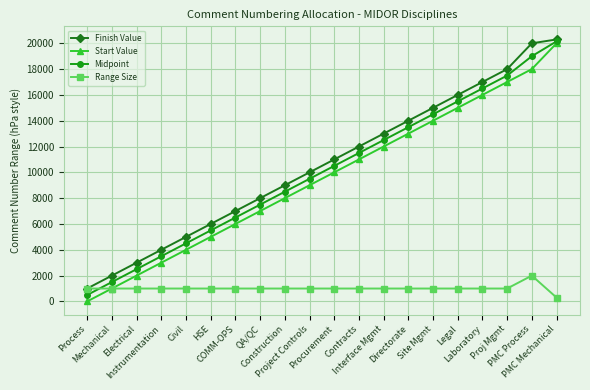

At which category is the sum across all series the highest?

PMC Mechanical